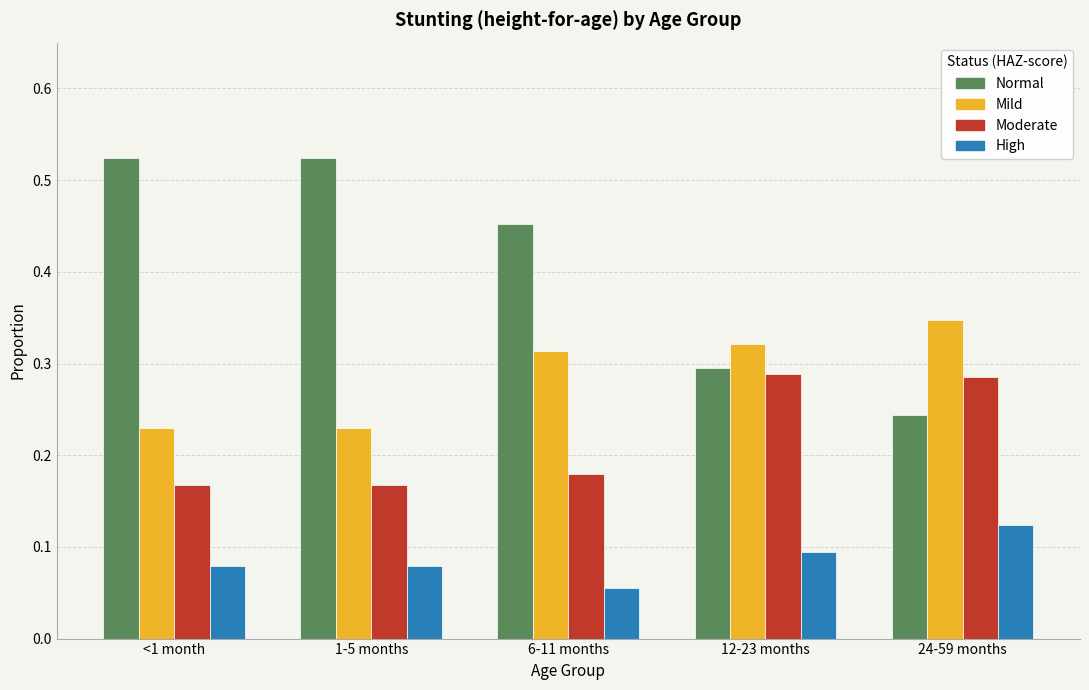

The value of Mild at 1-5 months is 0.3. True or false?

False